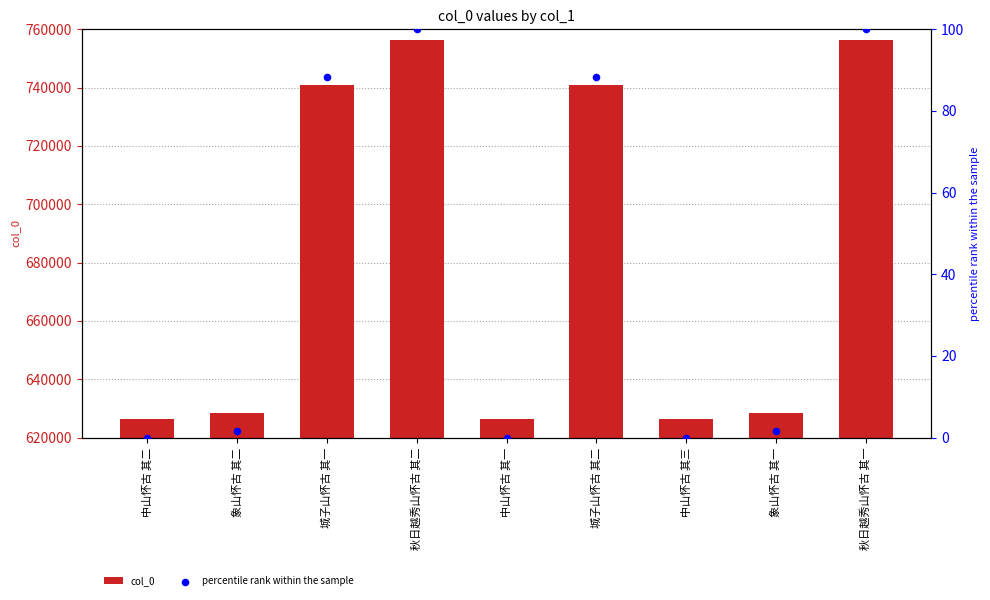

What are all the series names shown in the legend?

col_0, percentile rank within the sample